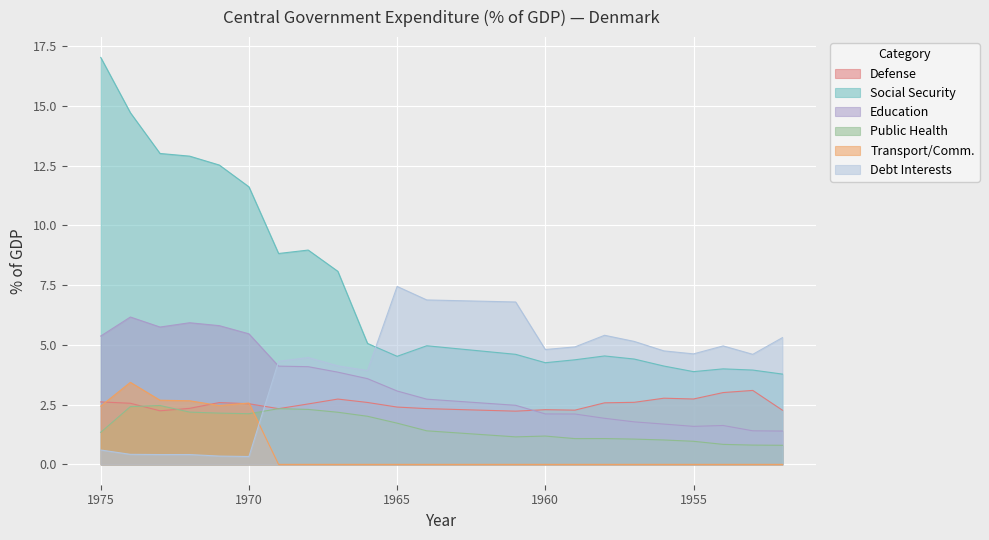

Is the value of Public Health at 1966 greater than the value of Defense at 1967?

No